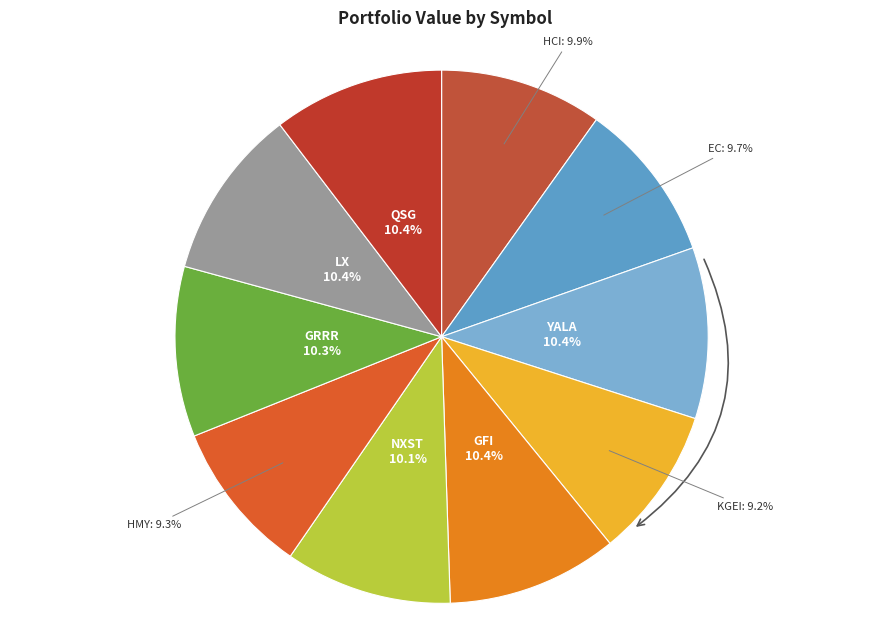

What percentage is NOT represented by QSG?

89.6%